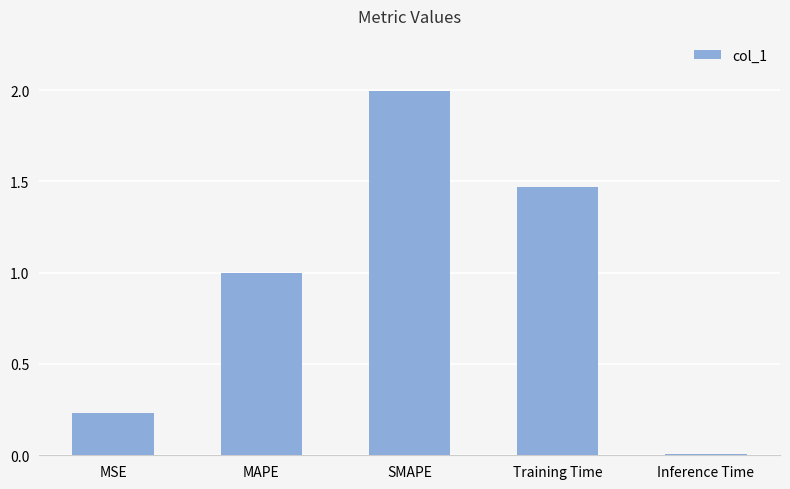

Which category has the lowest value across all series?

Inference Time